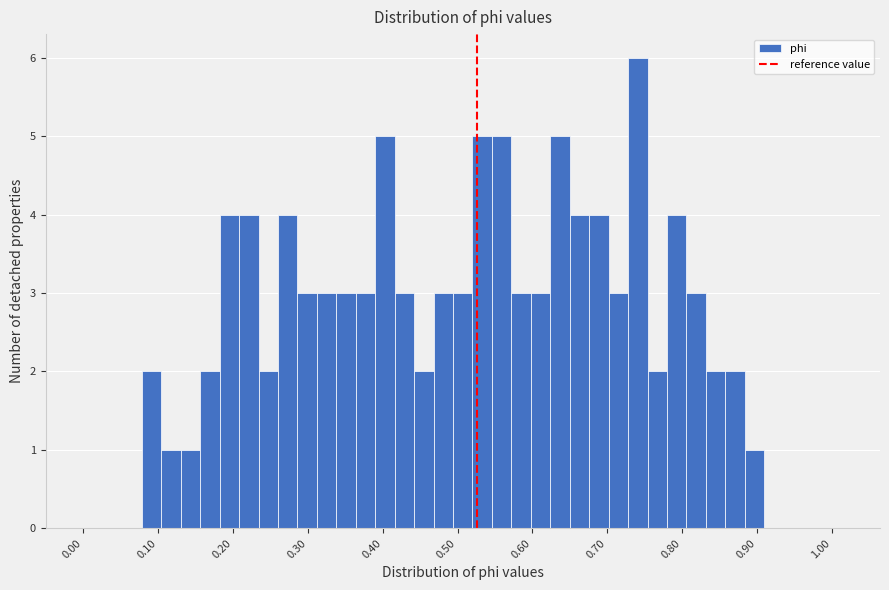

Around what value on the x-axis is the tallest bar? Give the approximate position of its centre, as read against the axis.

0.74